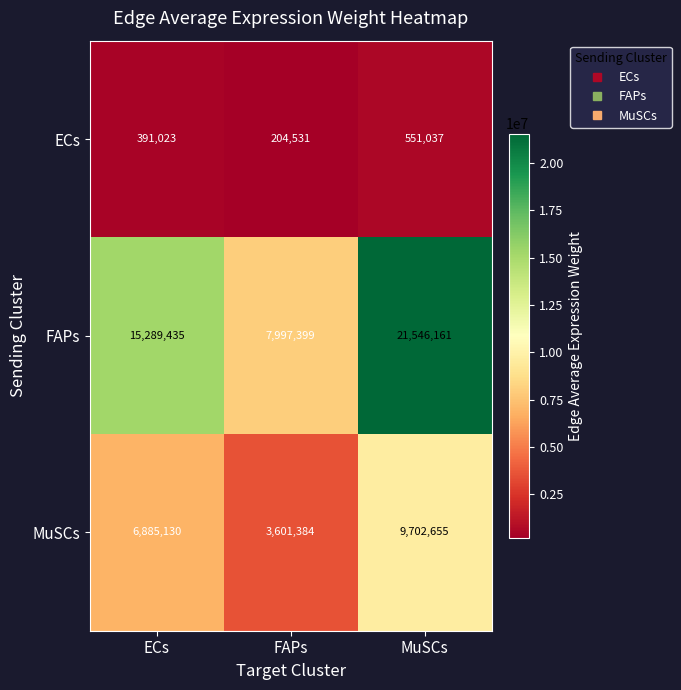

List the series in order of their peak value, lowest first.

ECs, MuSCs, FAPs